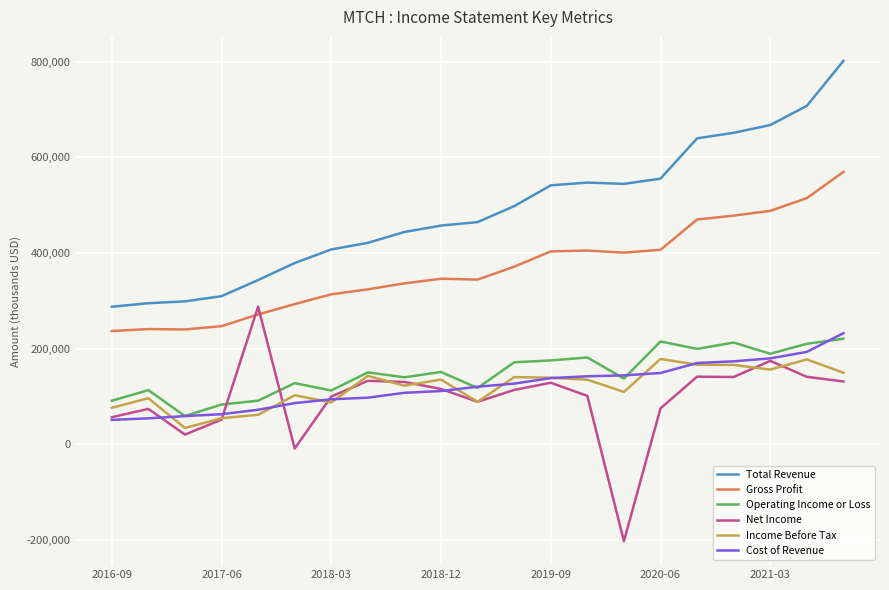

What is the maximum value for Total Revenue?

801800